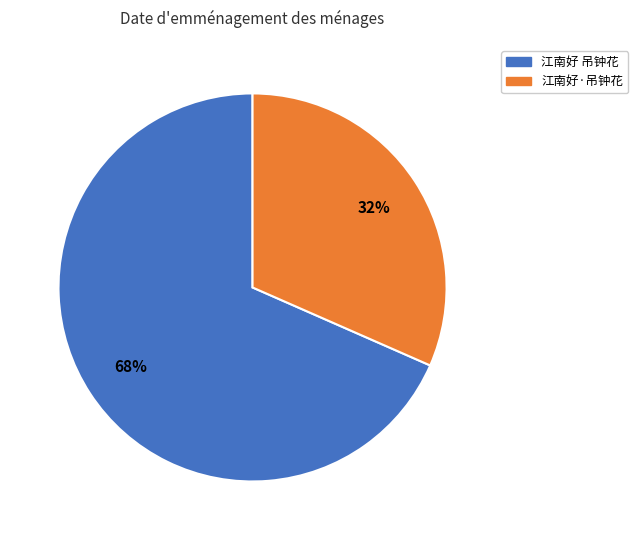

Which slice is the smallest?

江南好·吊钟花